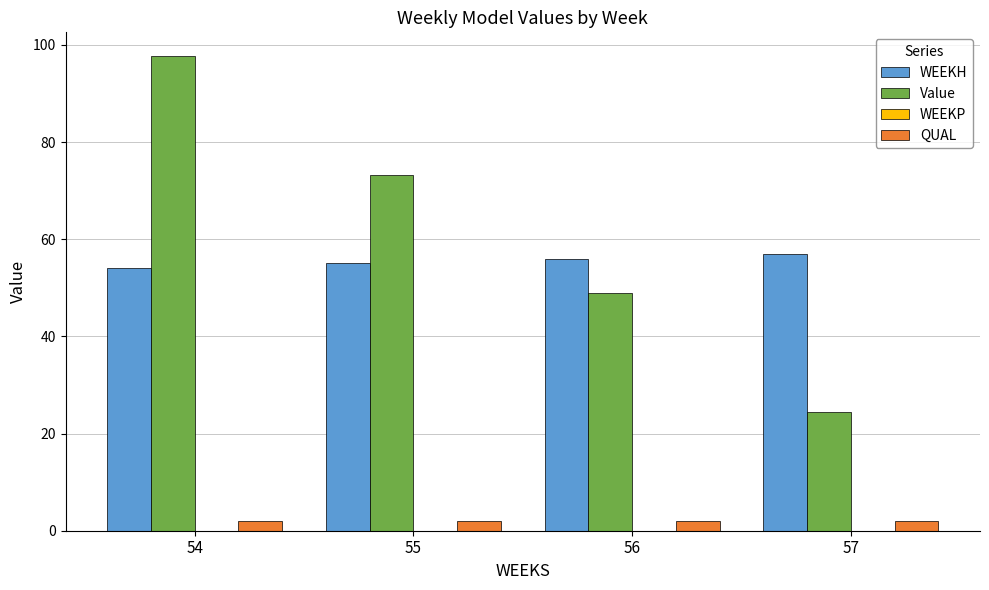

At how many categories does at least one series exceed 64?

2